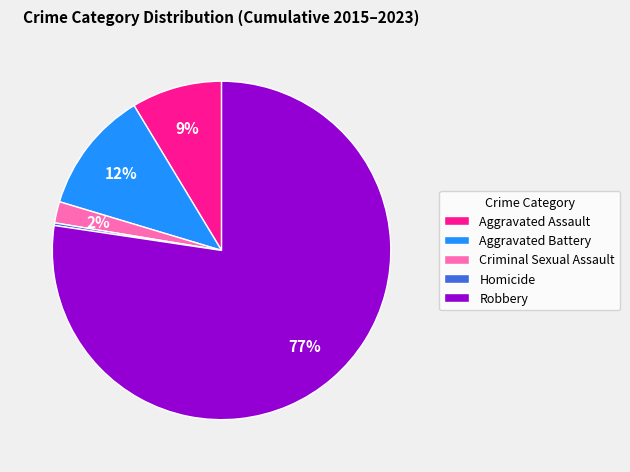

Is it true that Aggravated Assault is 2% of the pie?

False